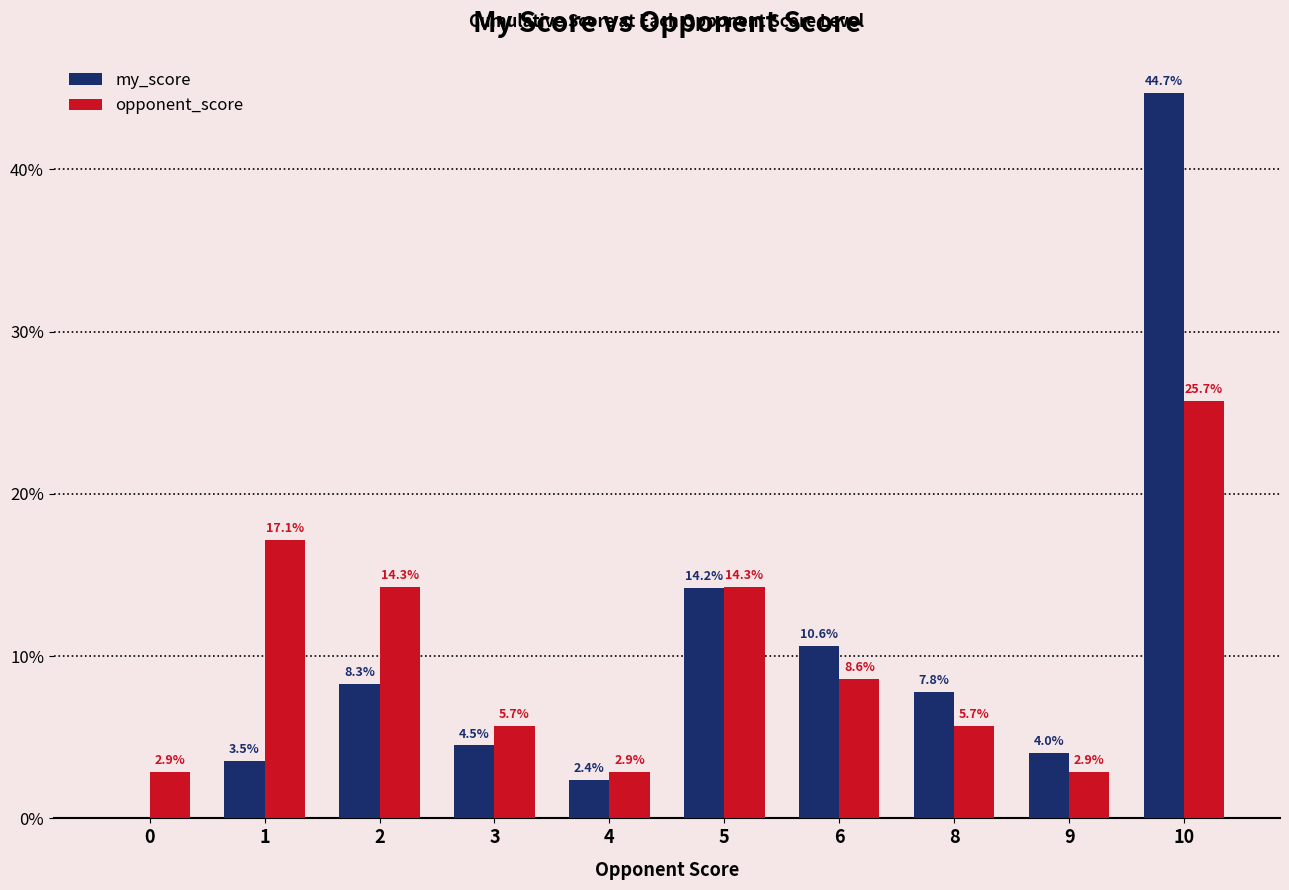

What is the sum of the my_score values at 8 and 1?

11.3